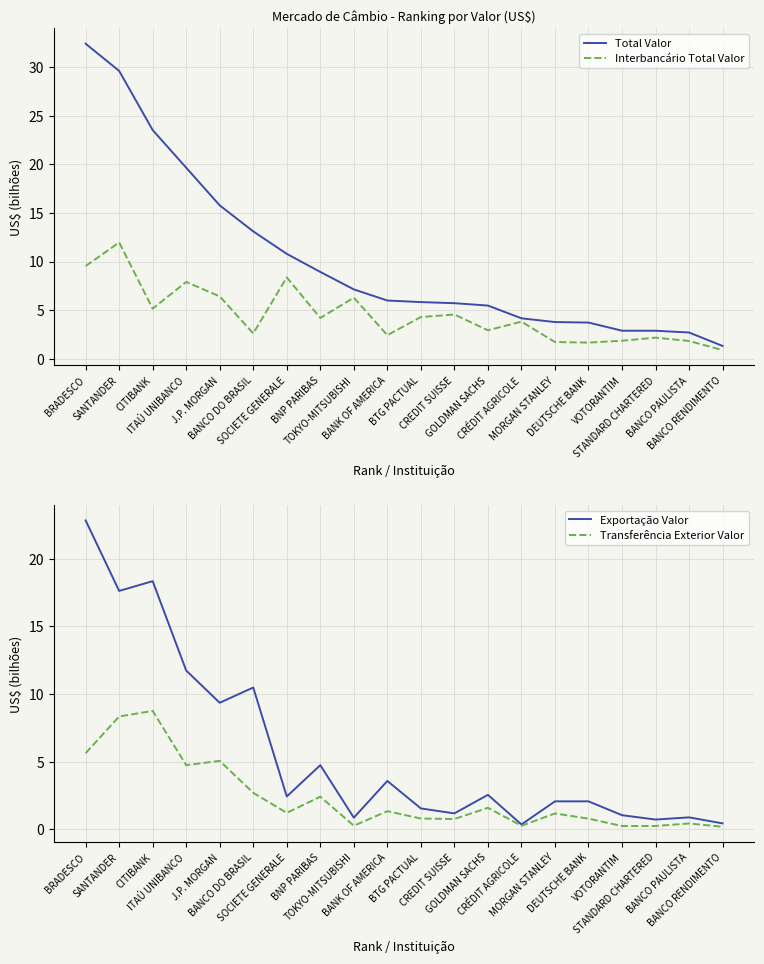

True or false: Interbancário Total Valor and Transferência Exterior Valor intersect in this chart.

True